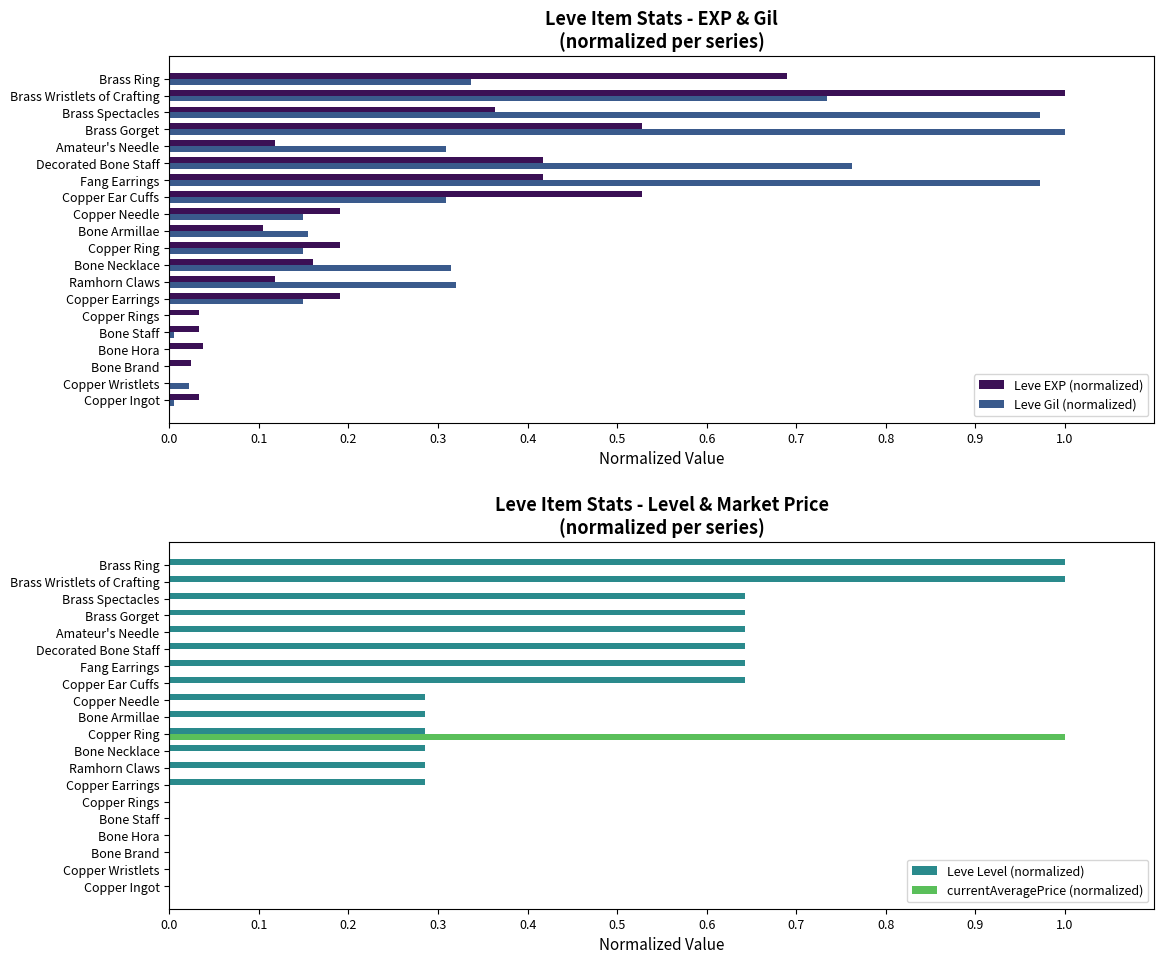

Where is Leve EXP (normalized) nearest to the value 0?

Copper Wristlets